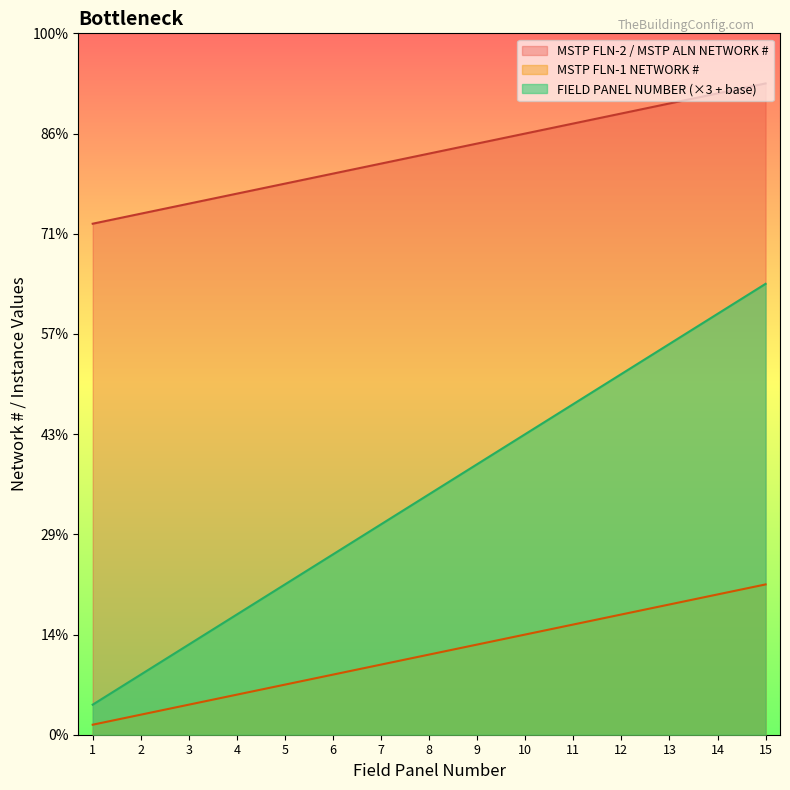

What are all the series names shown in the legend?

MSTP FLN-2 / MSTP ALN NETWORK #, MSTP FLN-1 NETWORK #, FIELD PANEL NUMBER (×3 + base)